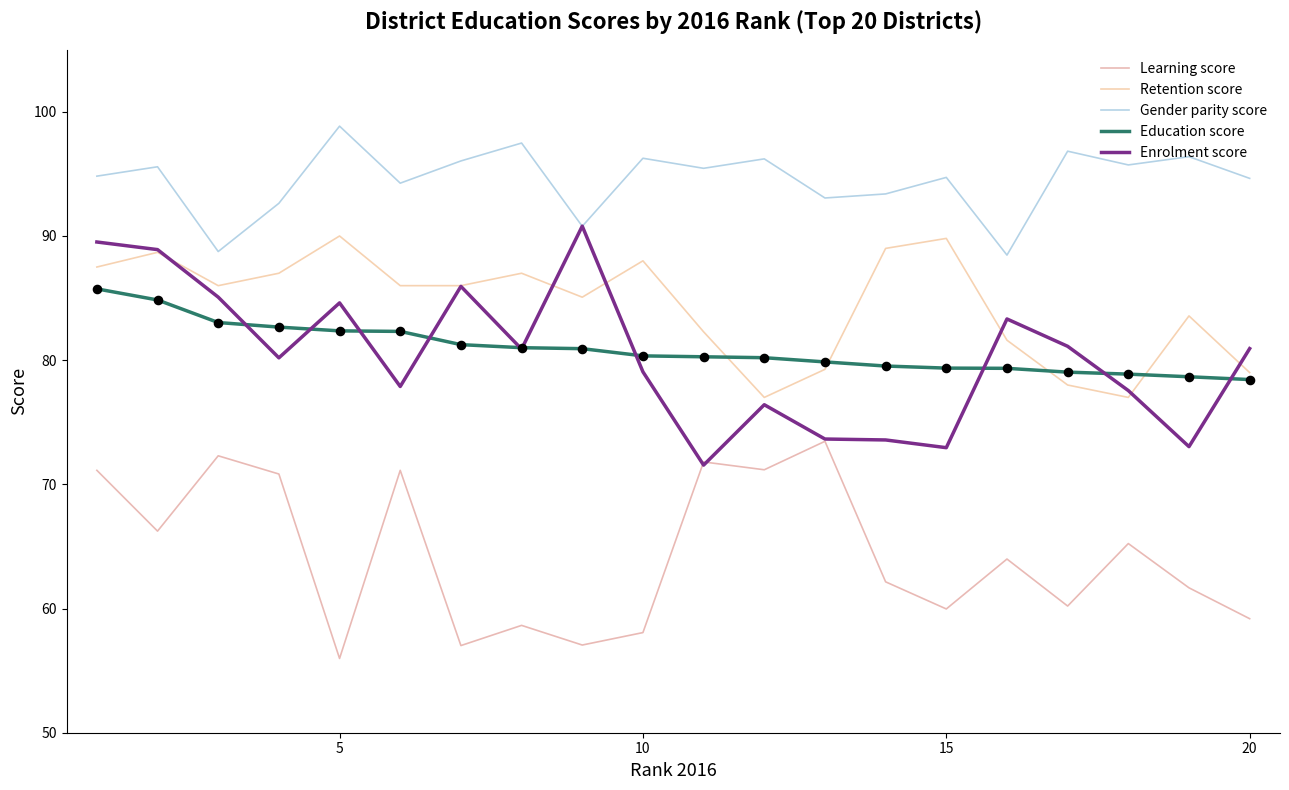

Which series has the largest total across all categories?

Gender parity score